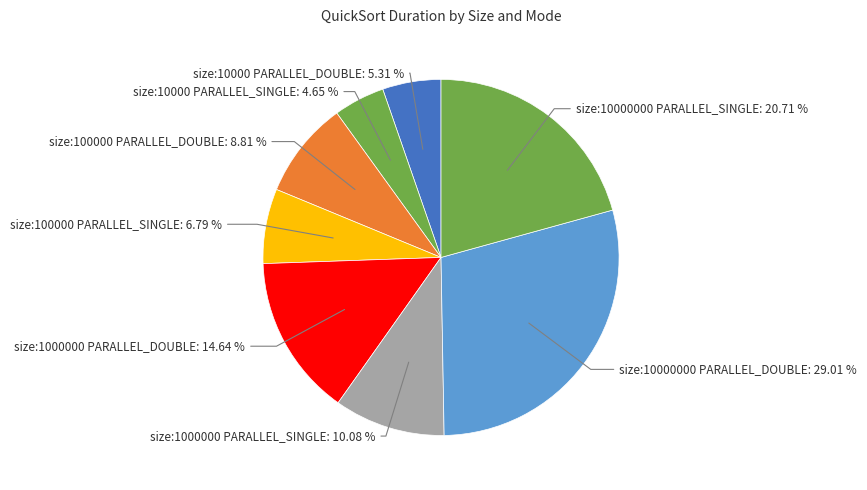

How many segments does this pie chart have?

8